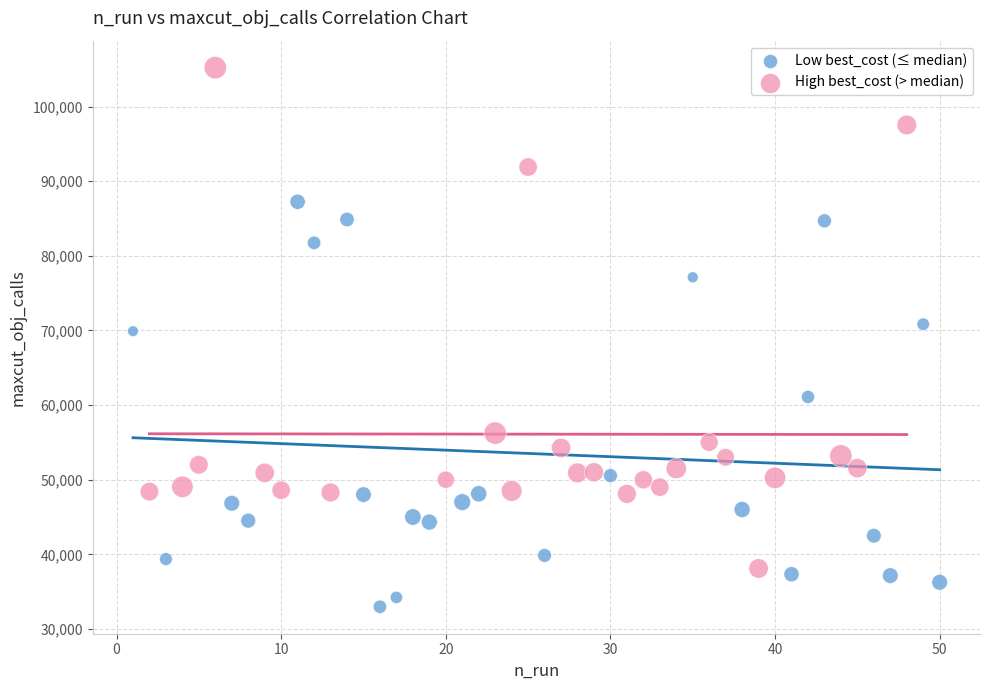

Which series contains the lowest Y value?

Low best_cost (≤ median)